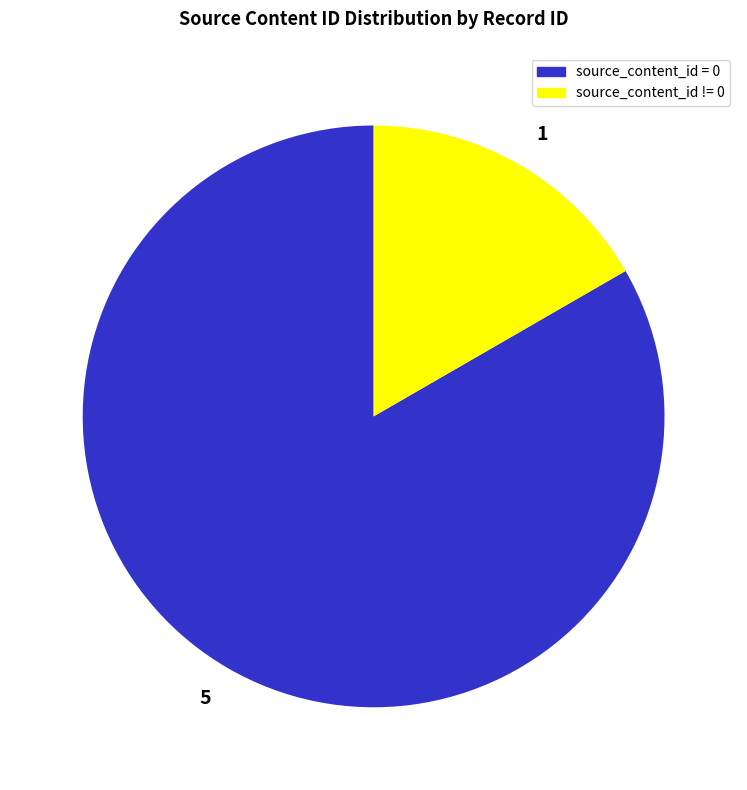

Rank the categories by value from highest to lowest.

5, 1